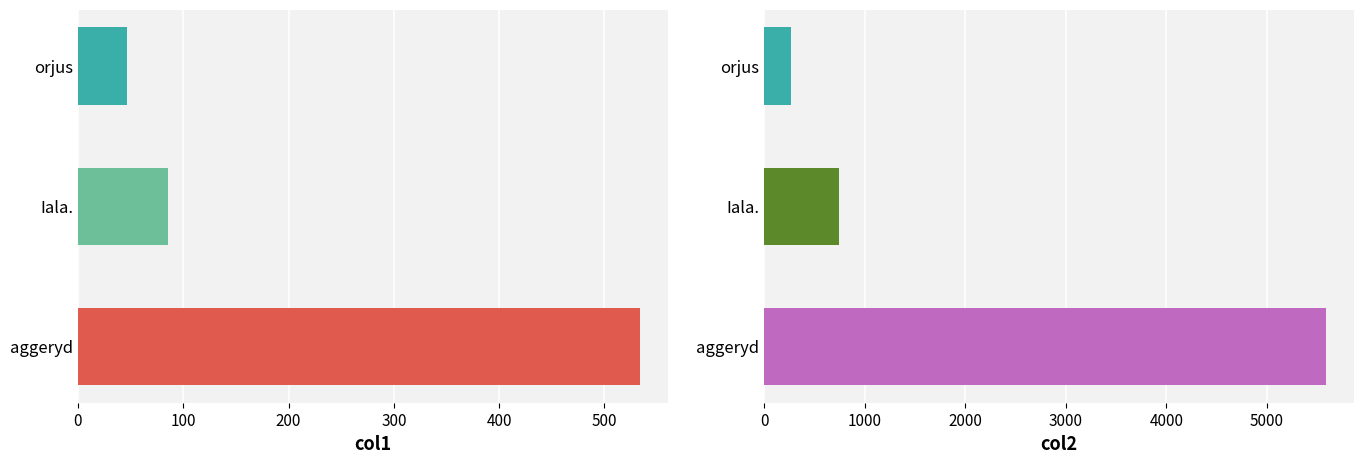

How many categories are shown in the chart?

3